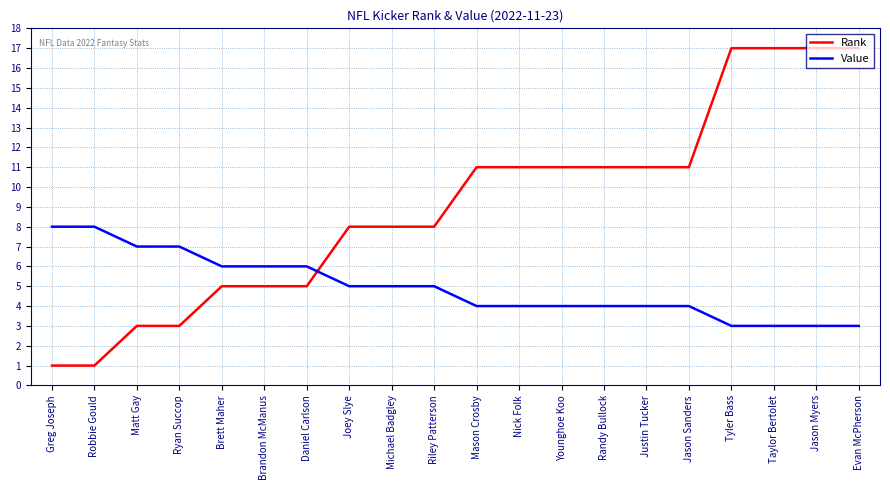

Reading left to right, what are all the values shown in this chart?

Rank: Greg Joseph=1	Robbie Gould=1	Matt Gay=3	Ryan Succop=3	Brett Maher=5	Brandon McManus=5	Daniel Carlson=5	Joey Slye=8	Michael Badgley=8	Riley Patterson=8	Mason Crosby=11	Nick Folk=11	Younghoe Koo=11	Randy Bullock=11	Justin Tucker=11	Jason Sanders=11	Tyler Bass=17	Taylor Bertolet=17	Jason Myers=17	Evan McPherson=17
Value: Greg Joseph=8	Robbie Gould=8	Matt Gay=7	Ryan Succop=7	Brett Maher=6	Brandon McManus=6	Daniel Carlson=6	Joey Slye=5	Michael Badgley=5	Riley Patterson=5	Mason Crosby=4	Nick Folk=4	Younghoe Koo=4	Randy Bullock=4	Justin Tucker=4	Jason Sanders=4	Tyler Bass=3	Taylor Bertolet=3	Jason Myers=3	Evan McPherson=3